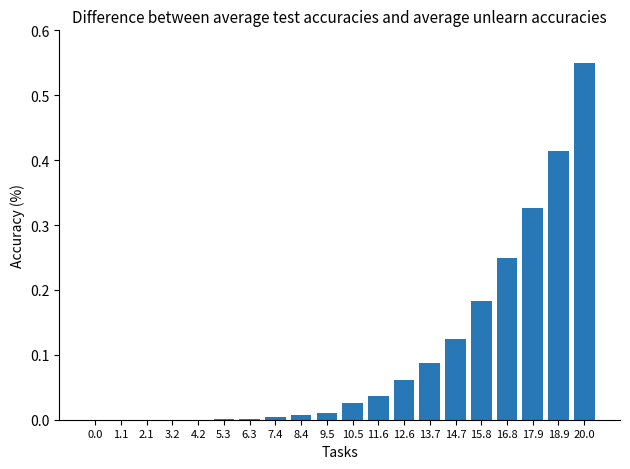

The value at 16.8 is 0.4. True or false?

False